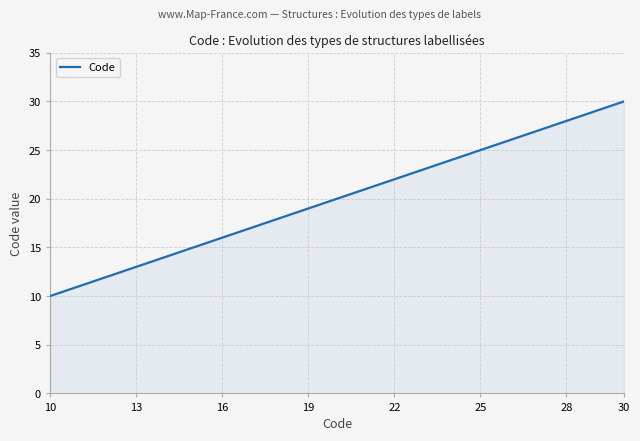

What is the maximum value shown in the chart?

30